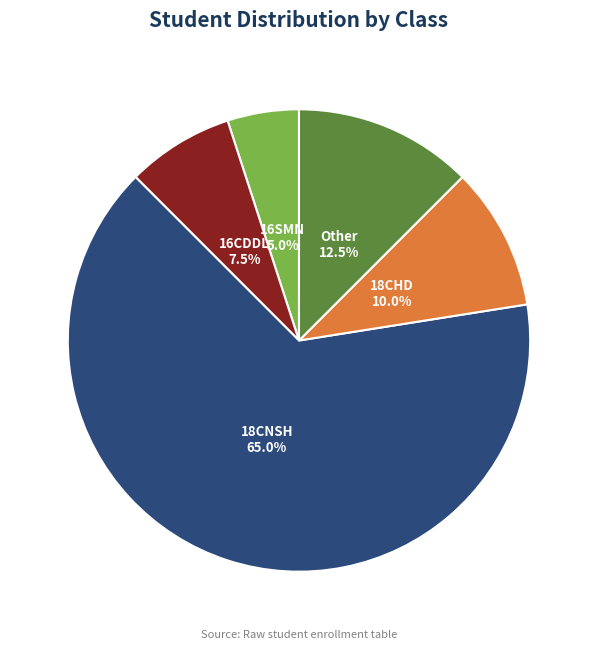

Is there a majority slice in this chart?

Yes